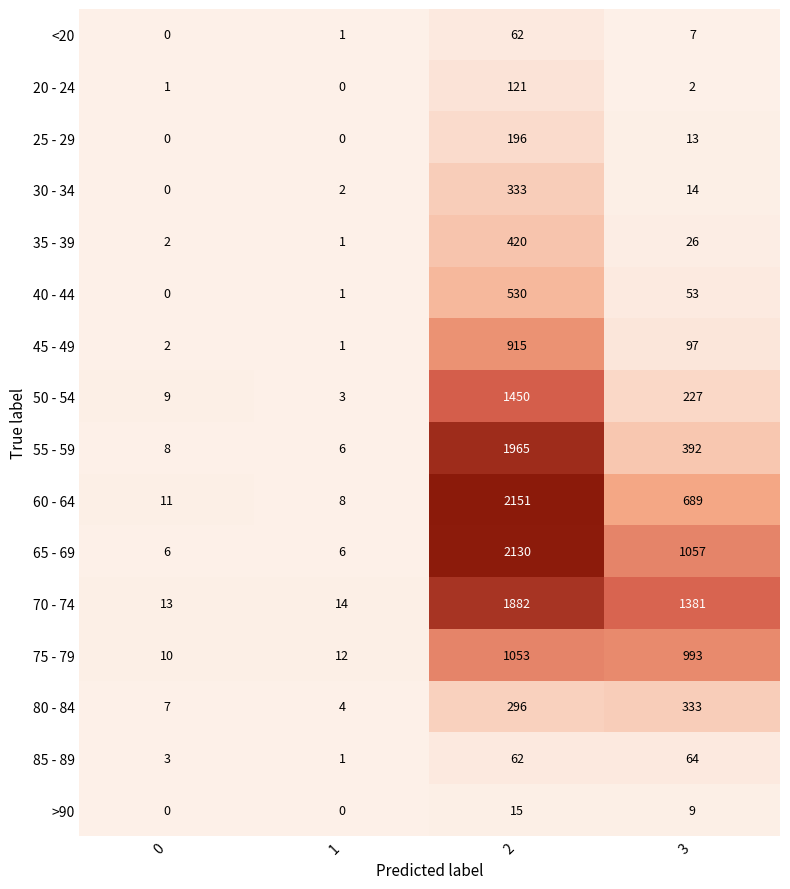

Where is 45 - 49 nearest to the value 458?

3